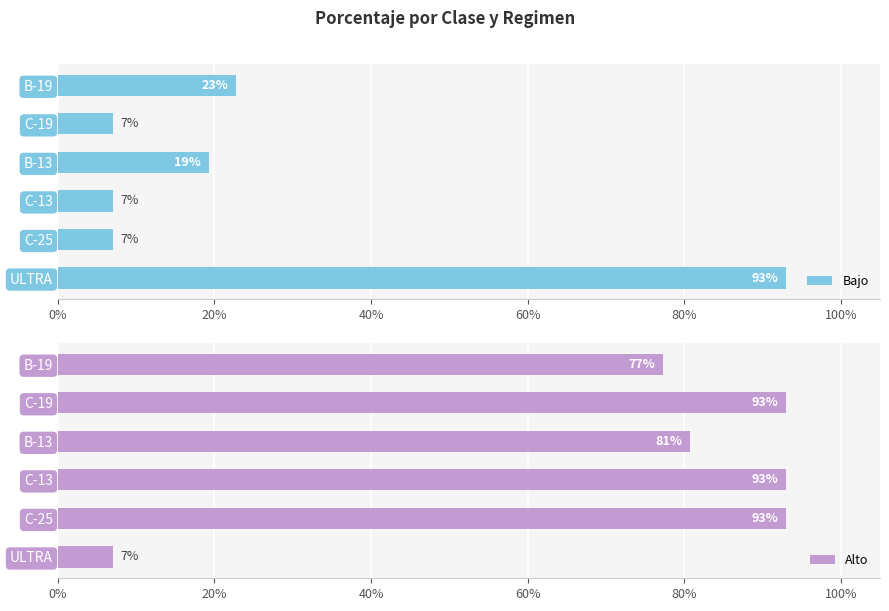

What is the difference between the maximum and minimum values in the Bajo series?

0.9